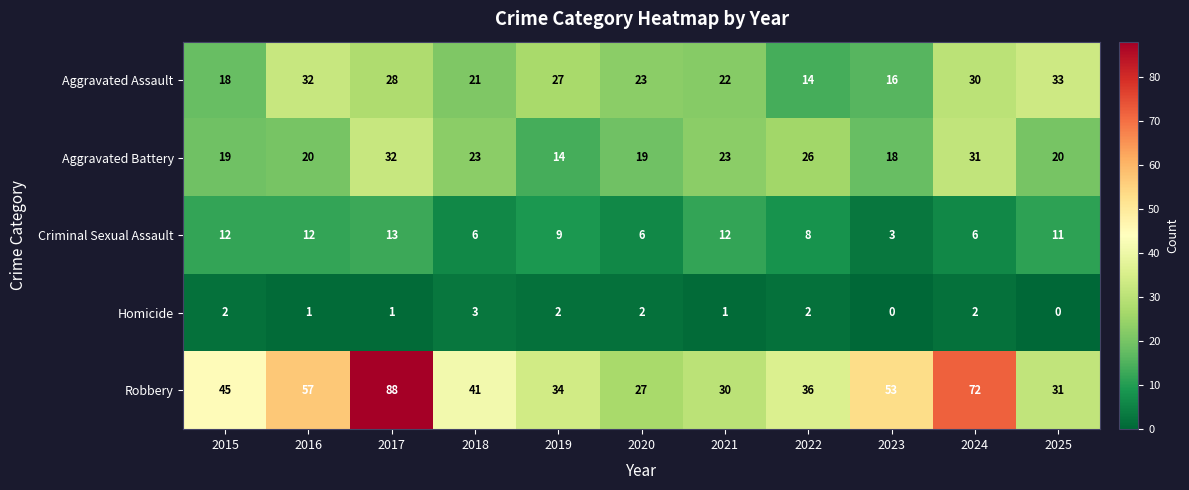

Which series changed the most between 2024 and 2025?

Robbery